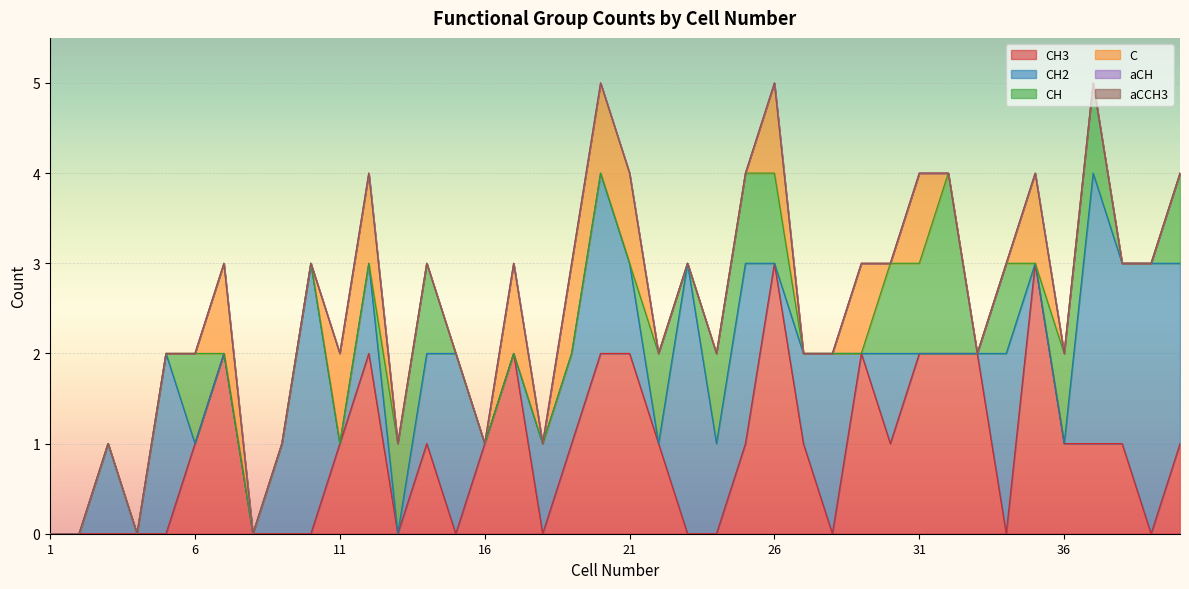

How many categories are shown in the chart?

40